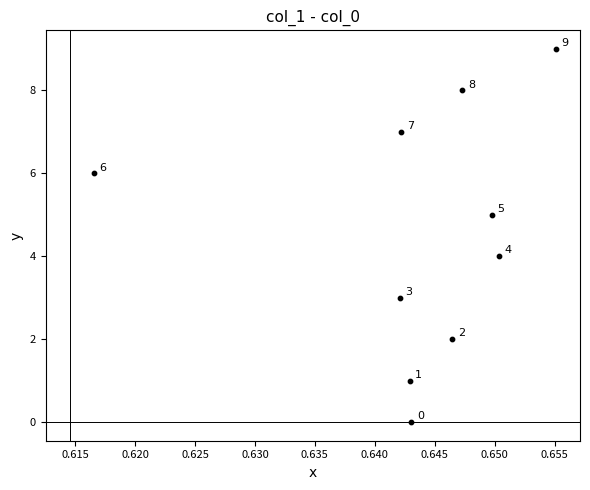

What is the range of Y values (max minus min)?

9